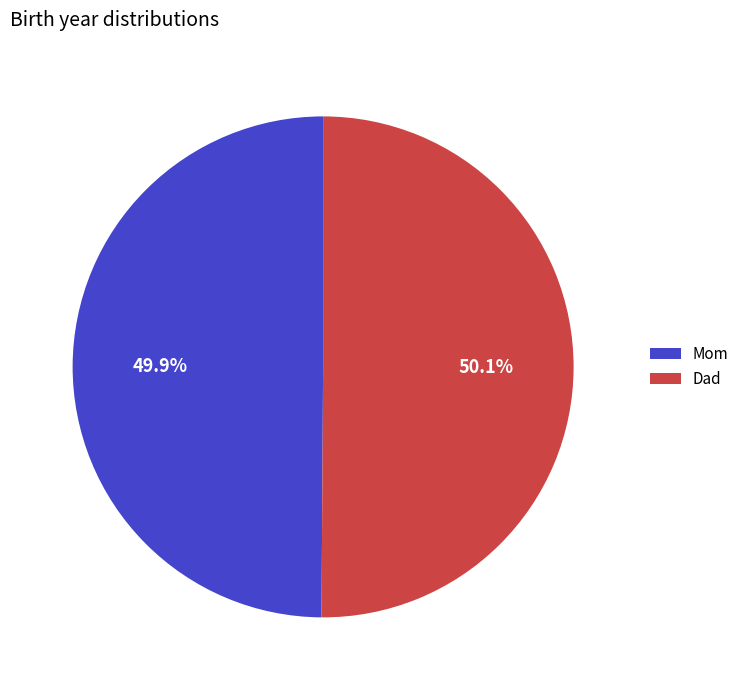

Does any single category account for the majority?

Yes